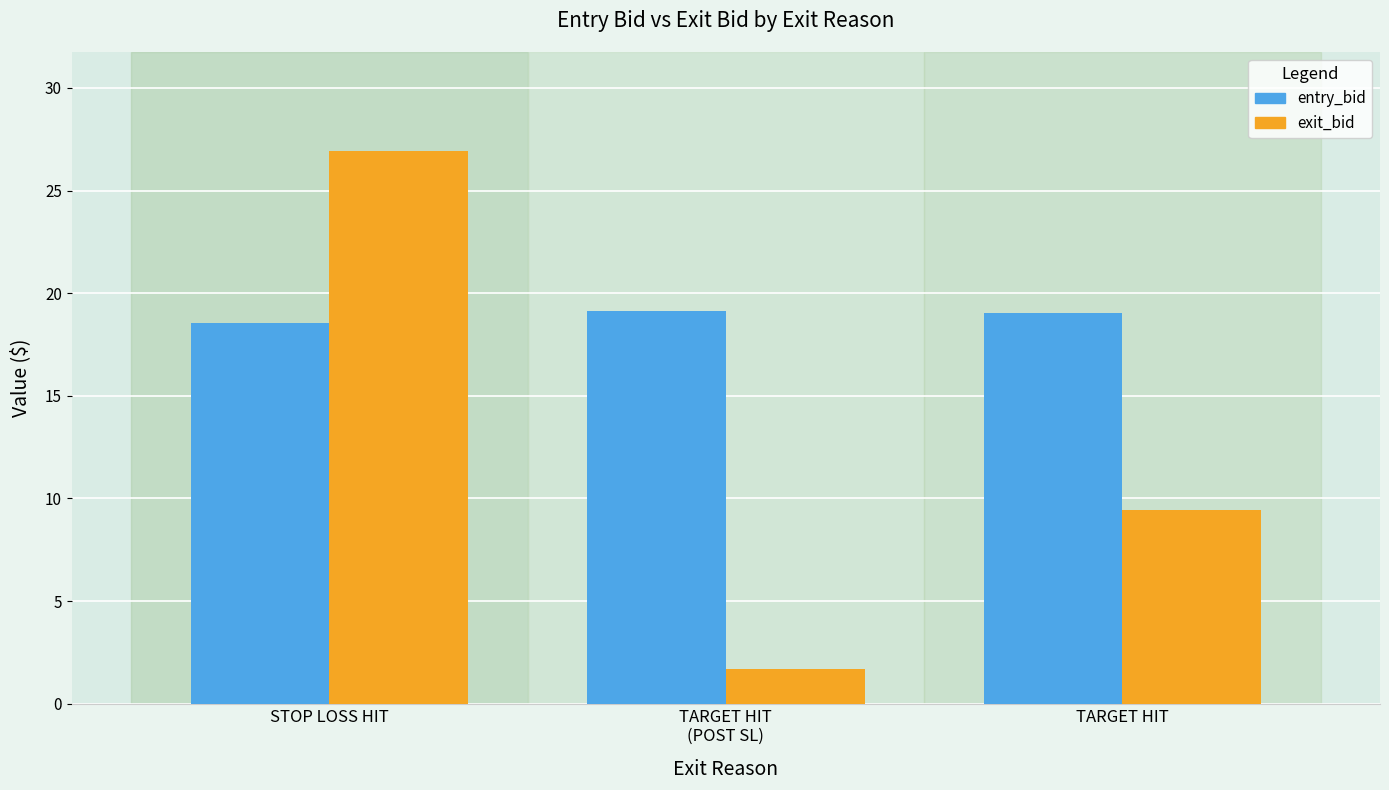

True or false: exit_bid has a value of 1.7 at TARGET HIT
(POST SL).

True